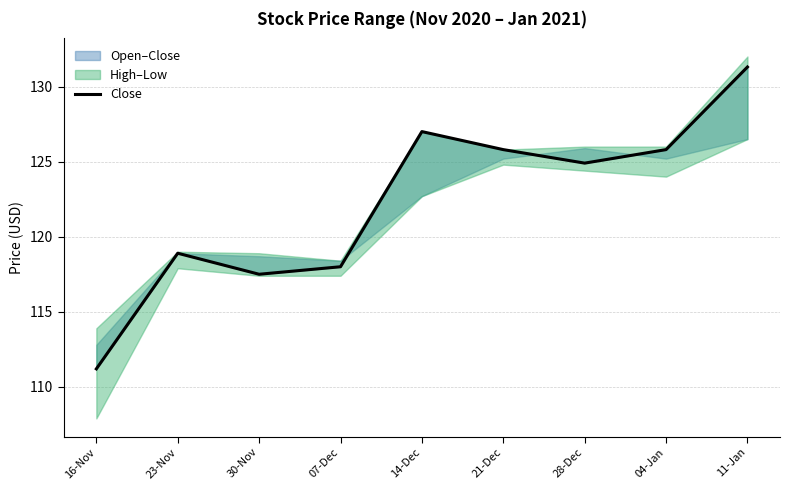

Which category has the lowest value across all series?

16-Nov